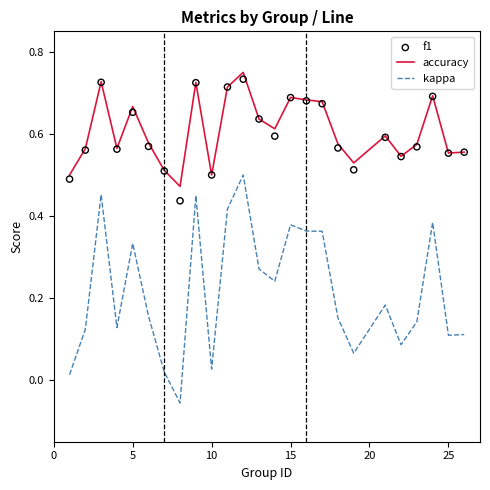

Which series reaches the minimum Y coordinate?

kappa